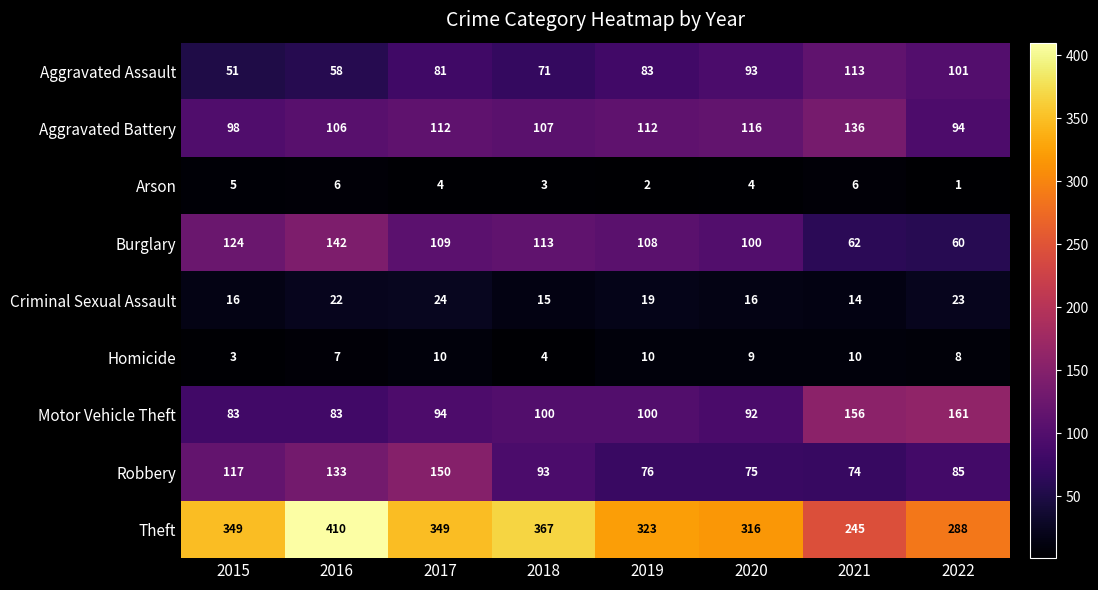

True or false: Theft has a value of 245 at 2021.

True